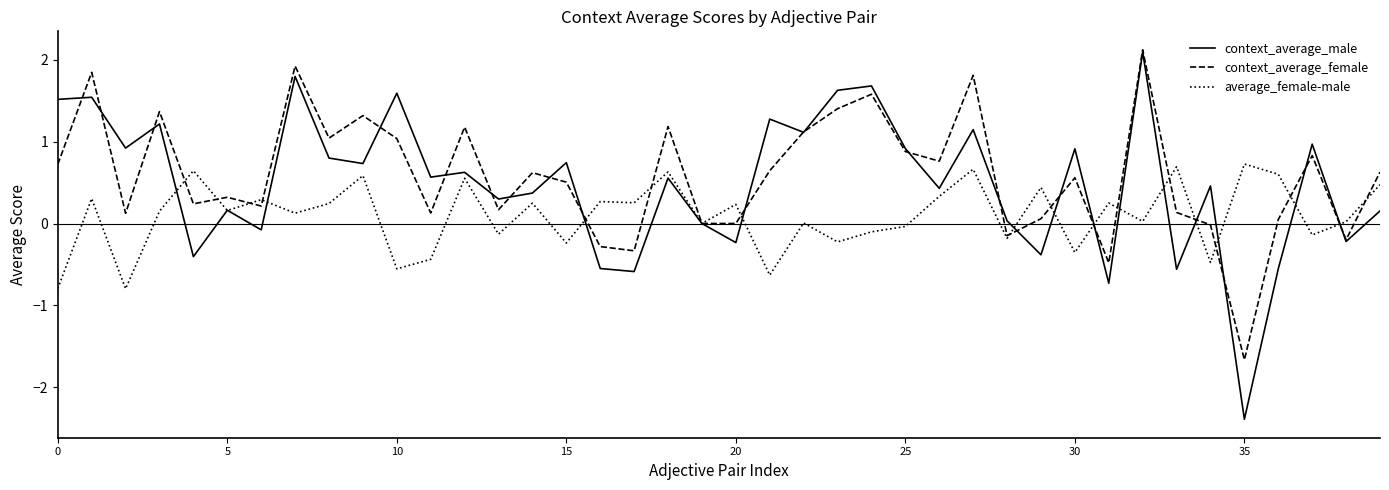

What is the maximum value shown in the chart?

2.1